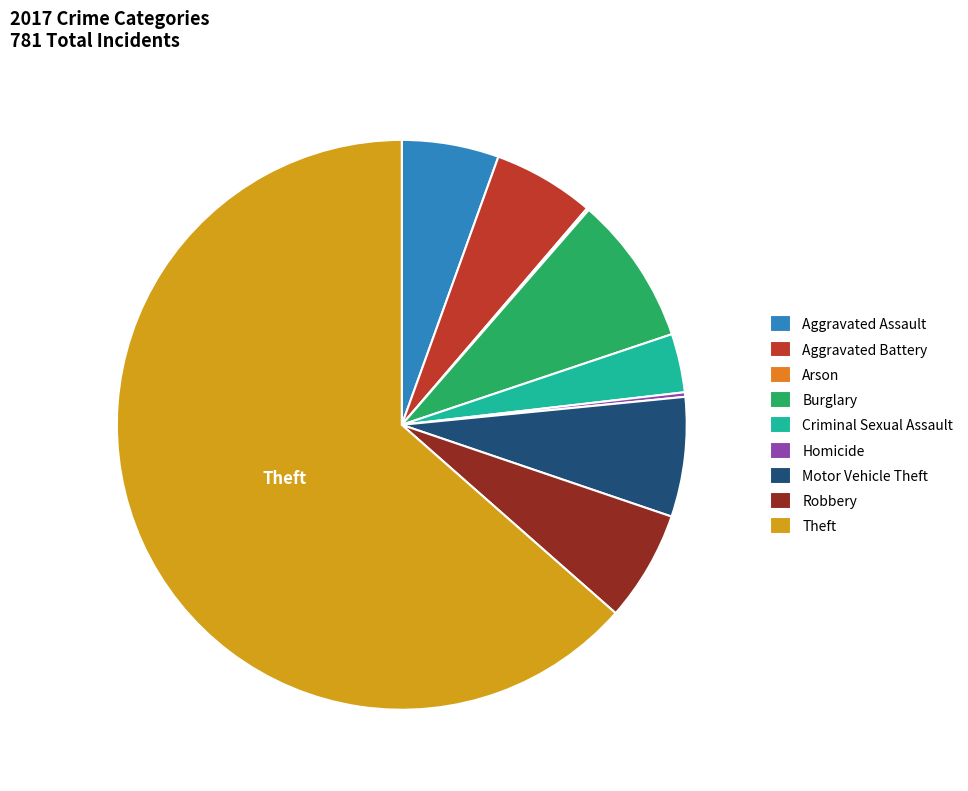

Does Theft account for over 50% of the chart?

Yes